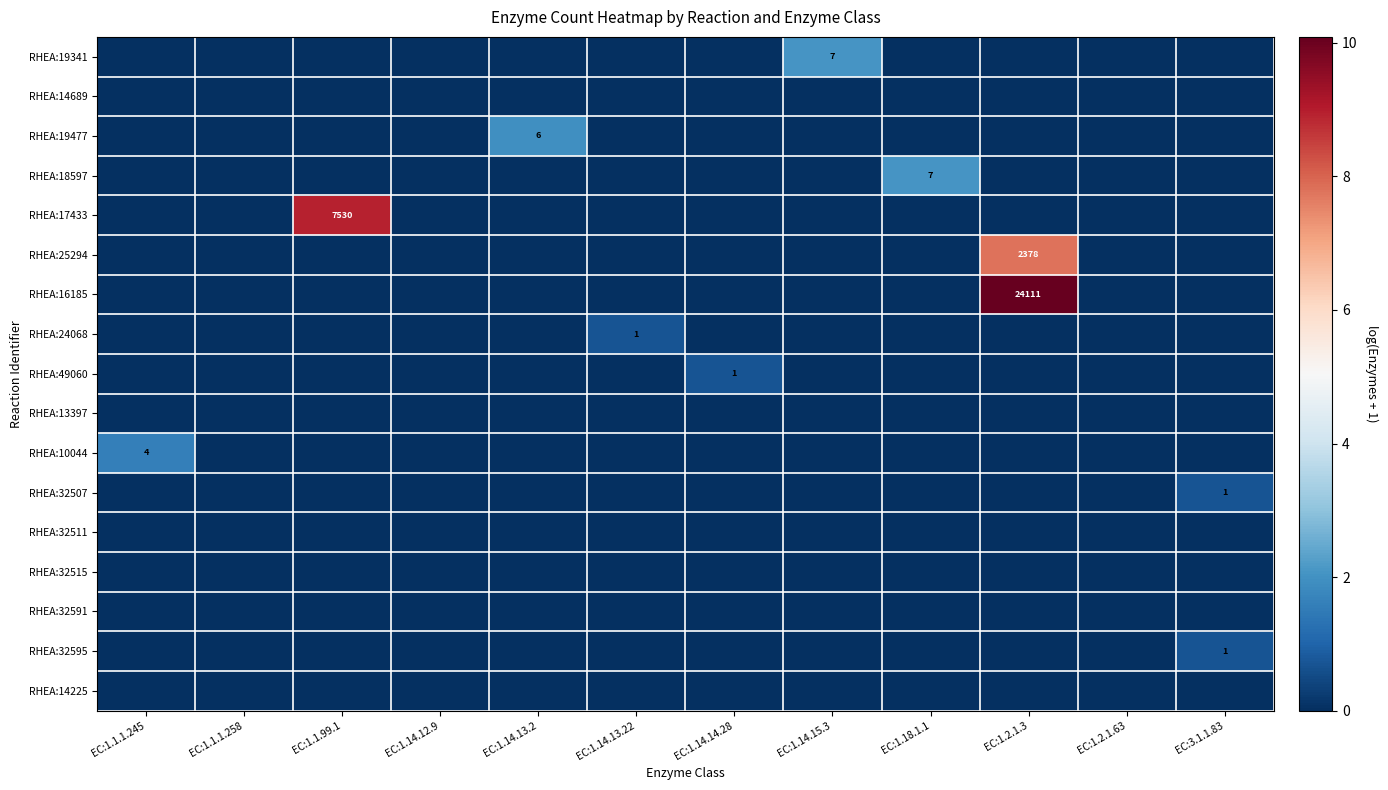

List the labels in order of row_0 value, smallest first.

EC:1.1.1.245, EC:1.1.1.258, EC:1.1.99.1, EC:1.14.12.9, EC:1.14.13.2, EC:1.14.13.22, EC:1.14.14.28, EC:1.18.1.1, EC:1.2.1.3, EC:1.2.1.63, EC:3.1.1.83, EC:1.14.15.3